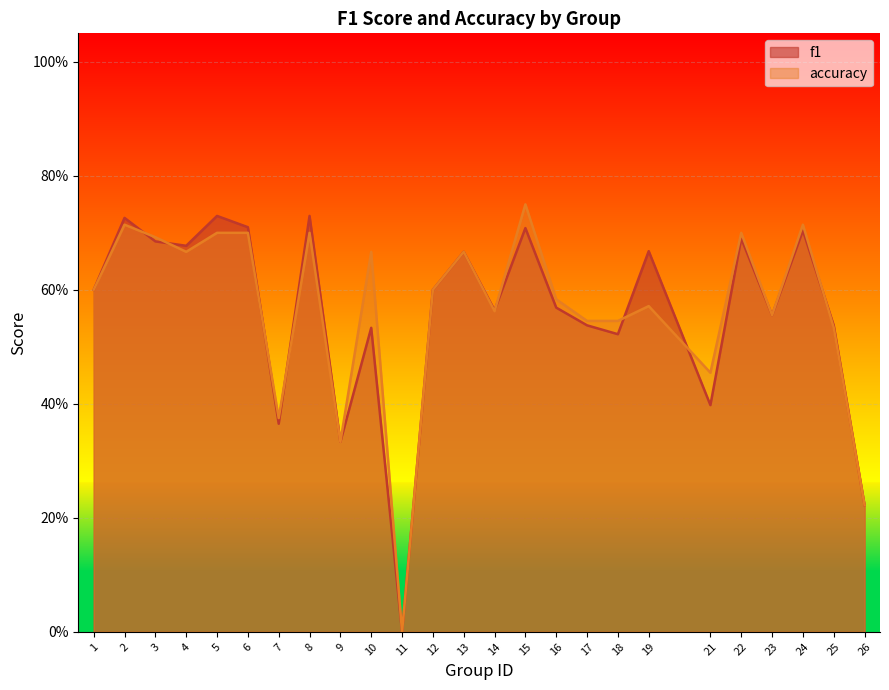

Does the chart display data point markers on the line(s)?

No